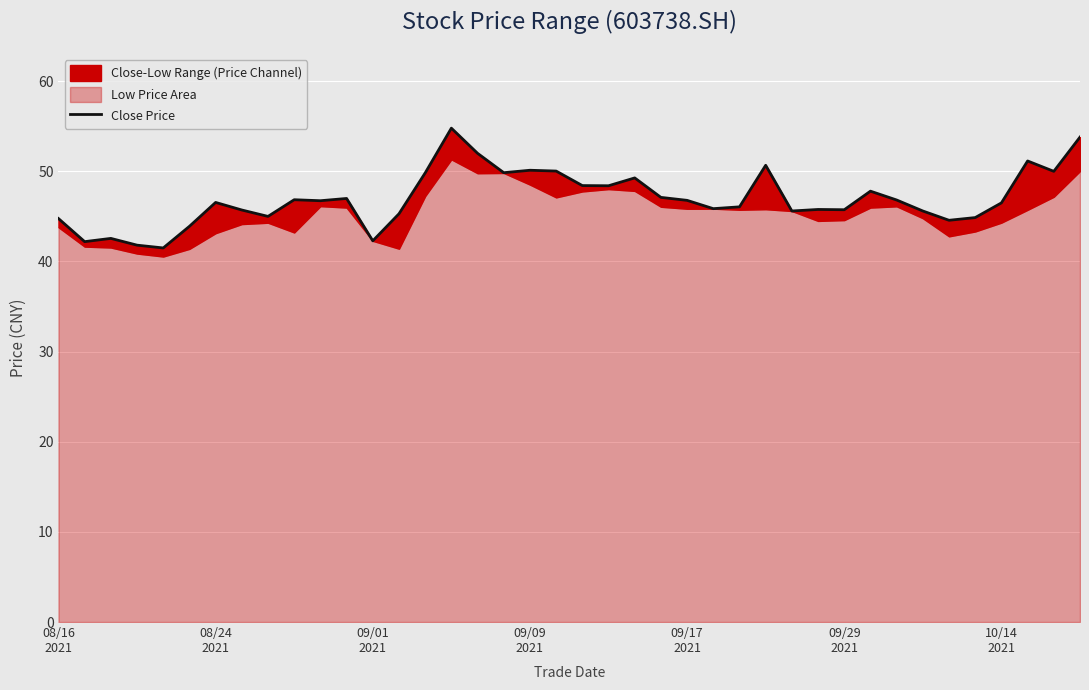

What is the greatest value displayed?

54.8